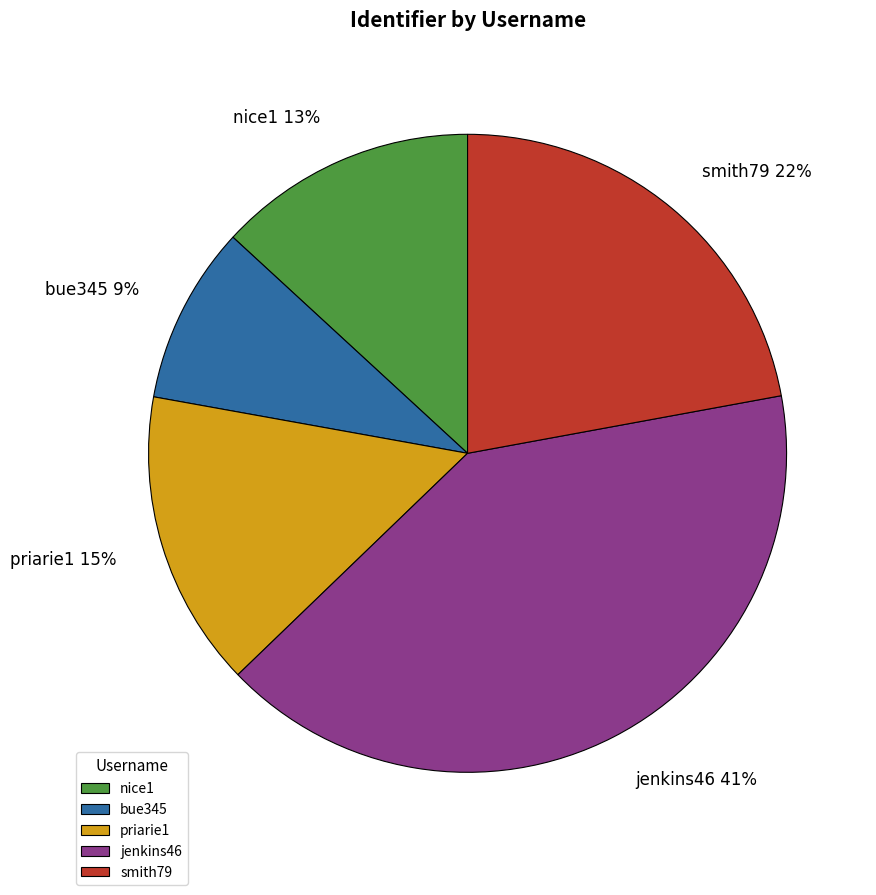

Between smith79 and nice1, which is larger?

smith79